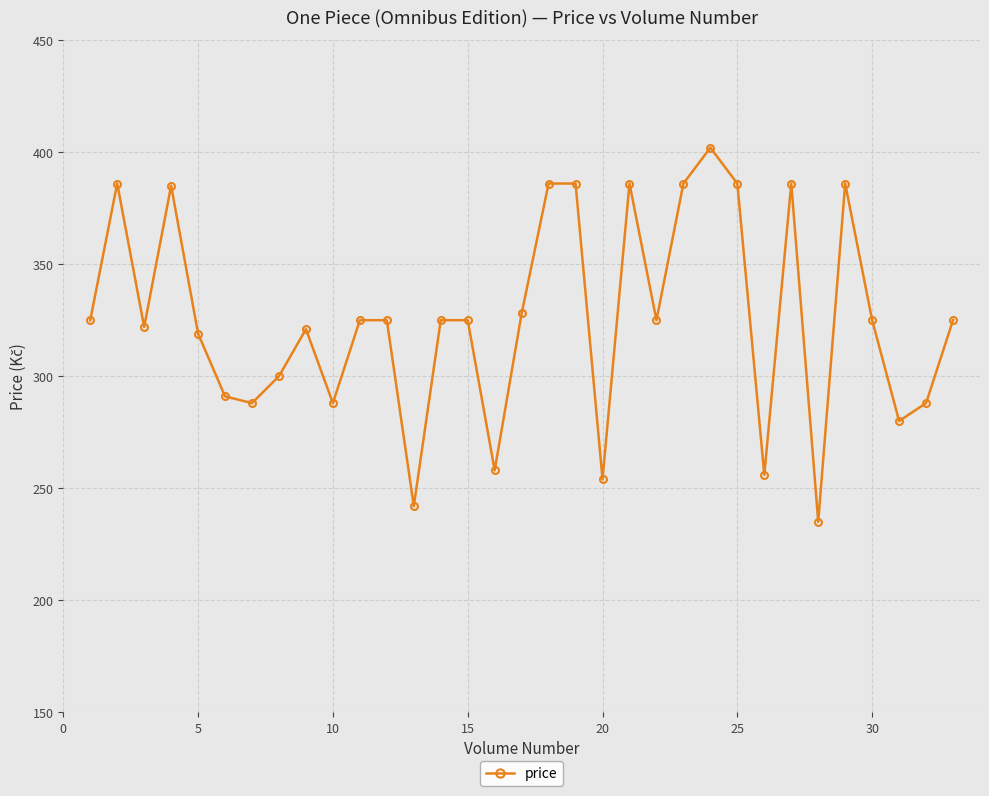

What is the greatest value displayed?

402